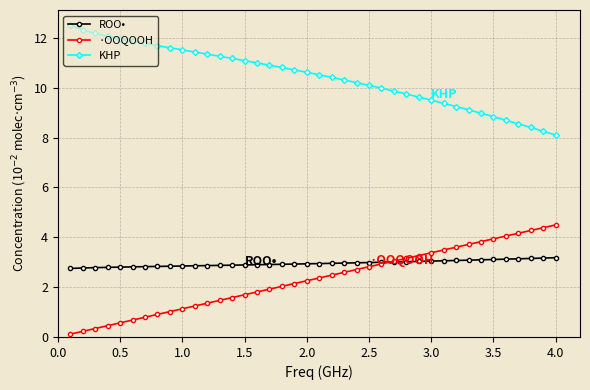

What is the difference between the second highest and minimum values in the KHP series?

4.2